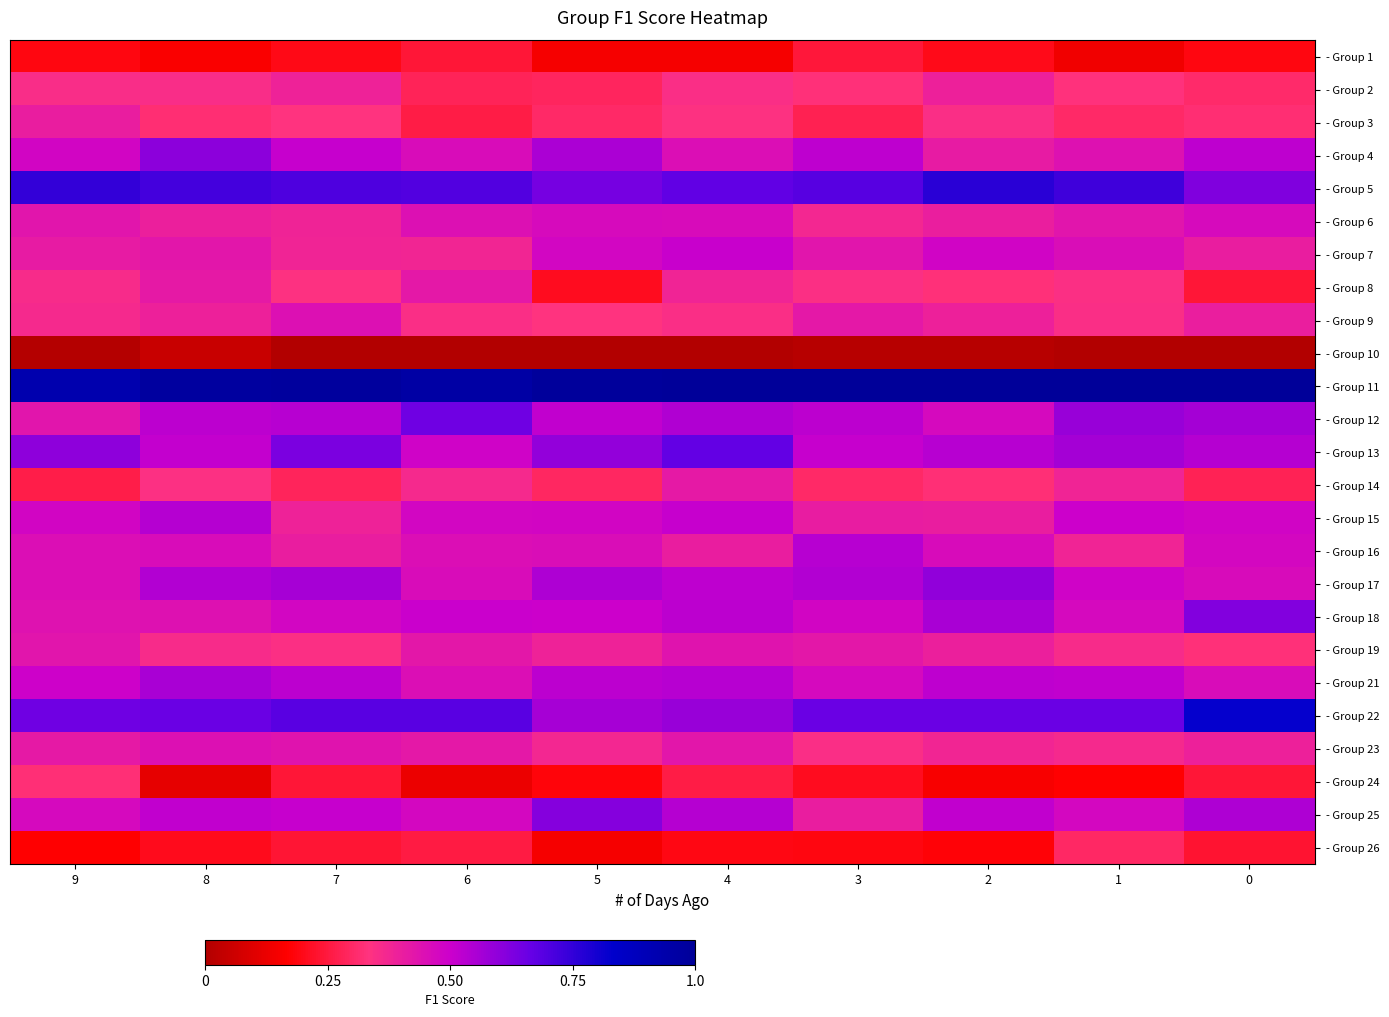

At how many categories does at least one series exceed 0?

10